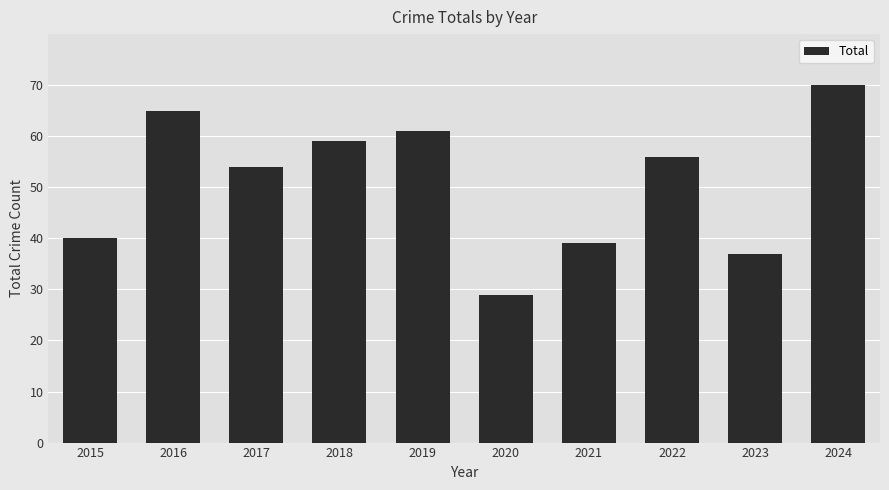

Reading right to left, transcribe all the data shown in this chart.

2024=70	2023=37	2022=56	2021=39	2020=29	2019=61	2018=59	2017=54	2016=65	2015=40